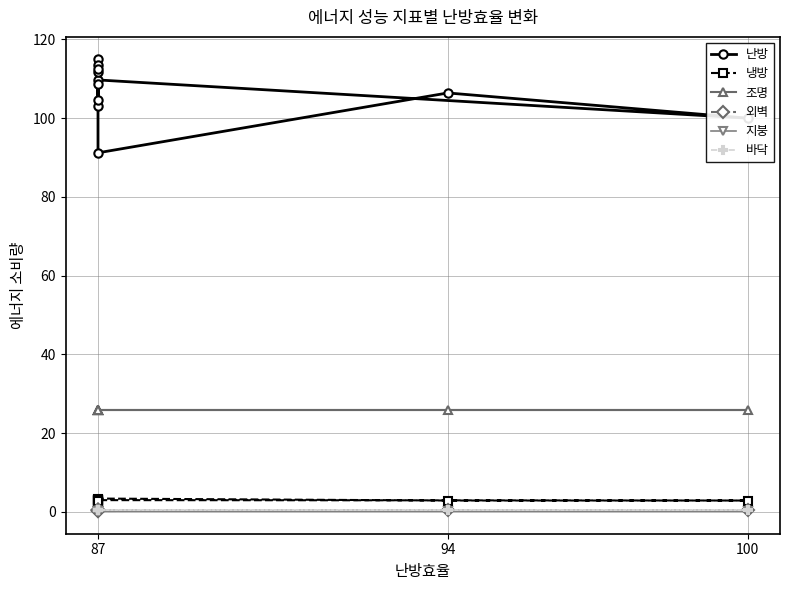

Does the chart have visible grid lines?

Yes